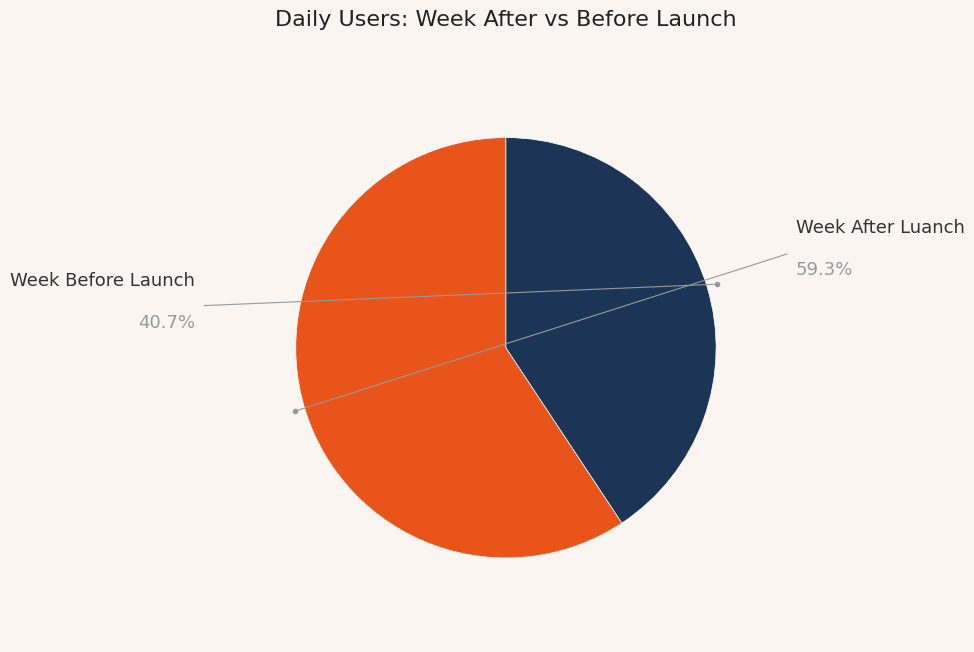

Is there a majority slice in this chart?

Yes